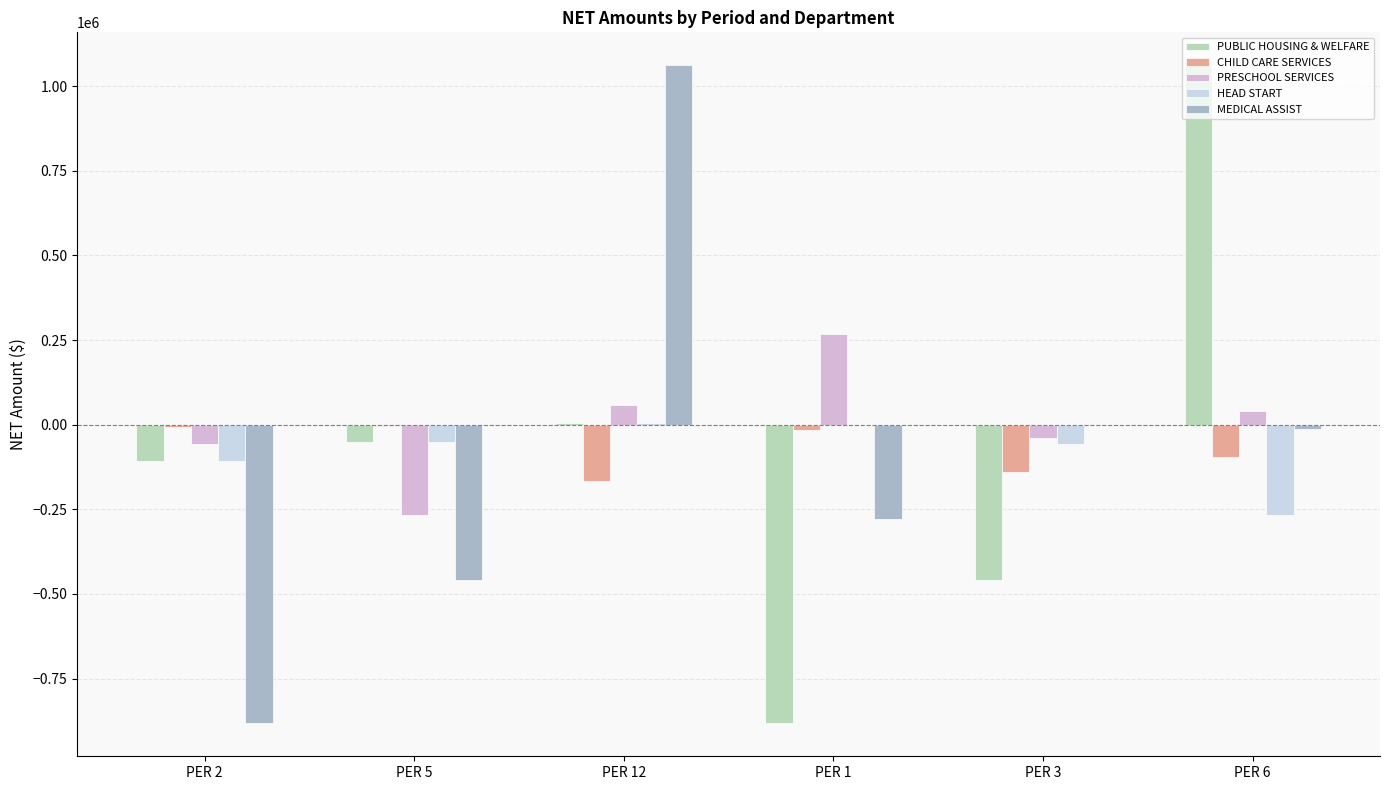

What position from the left is PER 5?

2